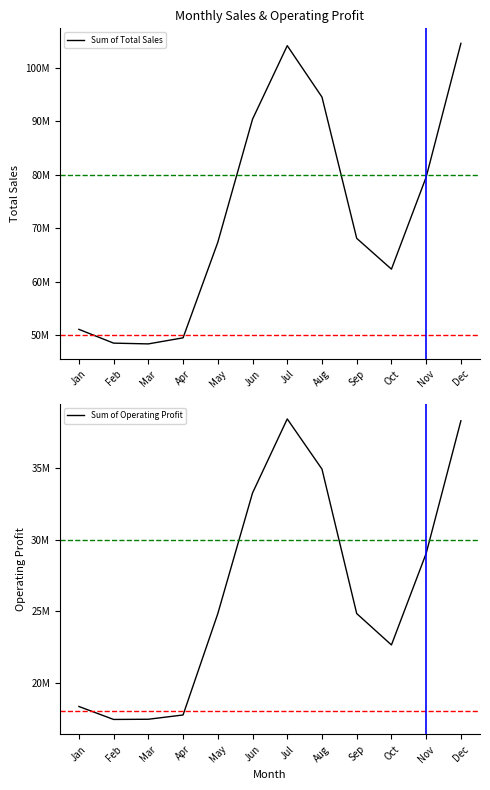

Rank the series at Feb from highest to lowest value.

Sum of Total Sales, Sum of Operating Profit